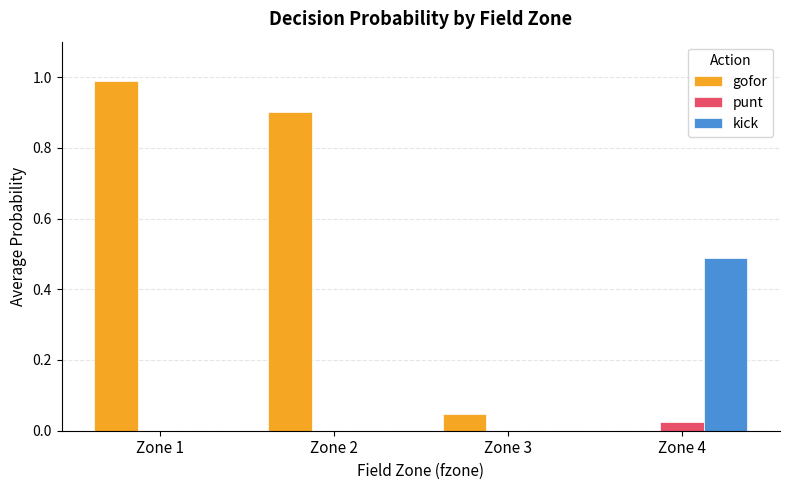

Which series has the widest spread of values?

gofor